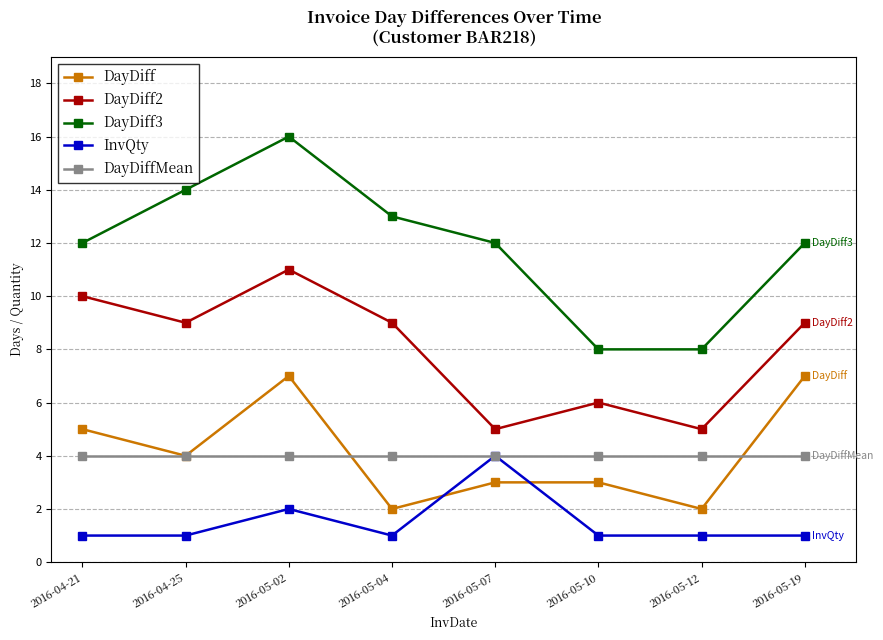

Between 2016-04-25 and 2016-05-07, which series saw the biggest shift?

DayDiff2